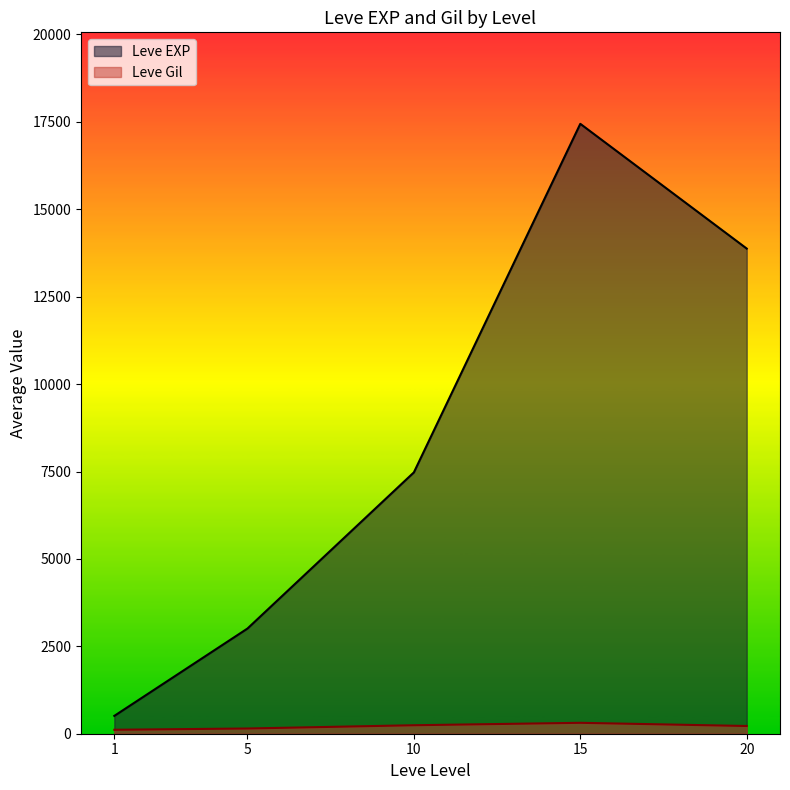

List the series in order of their peak value, lowest first.

Leve Gil, Leve EXP